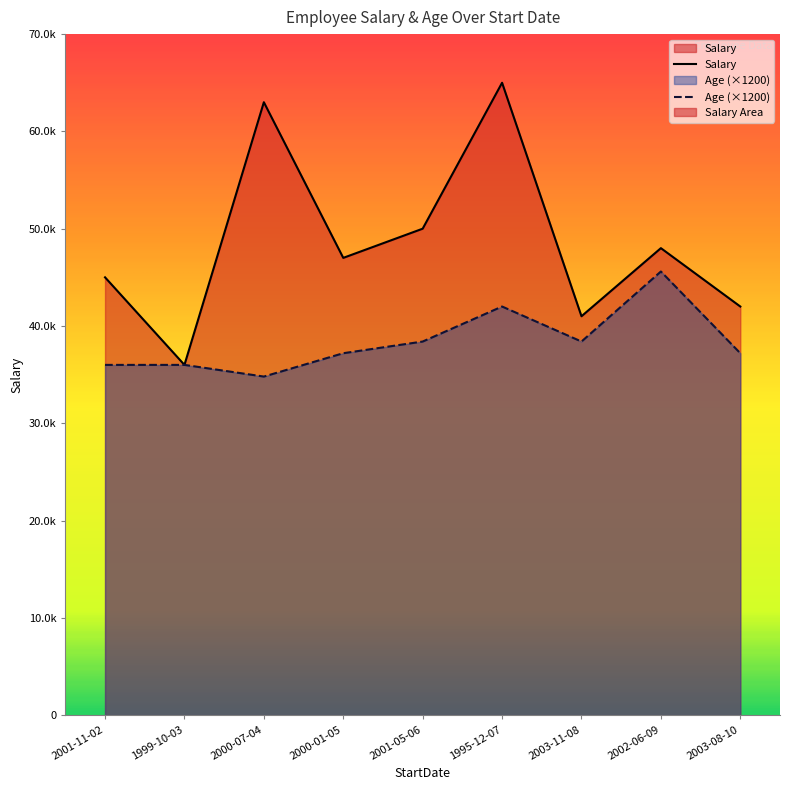

What is the total value across all series at 2001-11-02?

81000